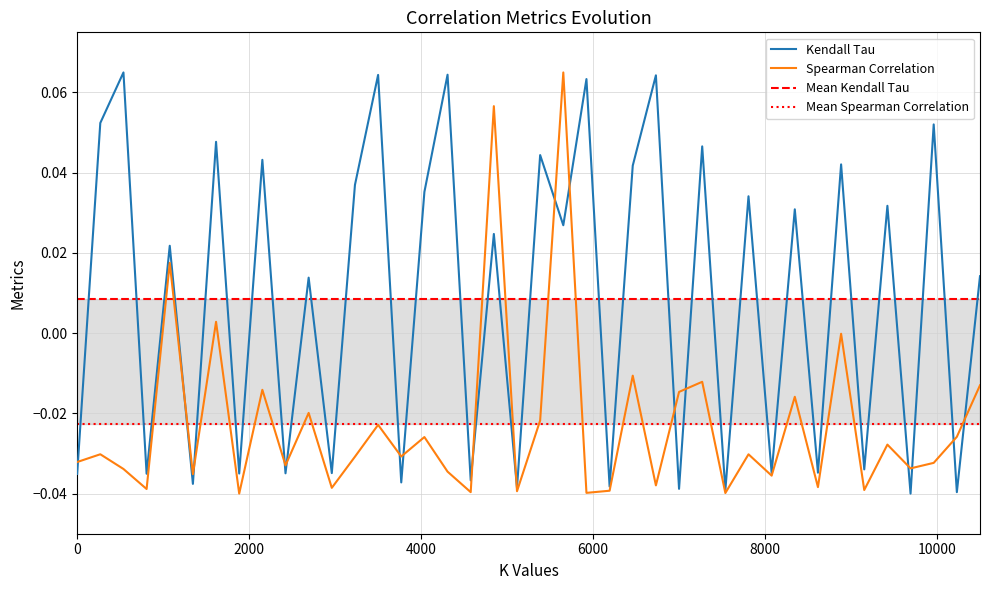

The value of Distance at 37 is -0.0. True or false?

False